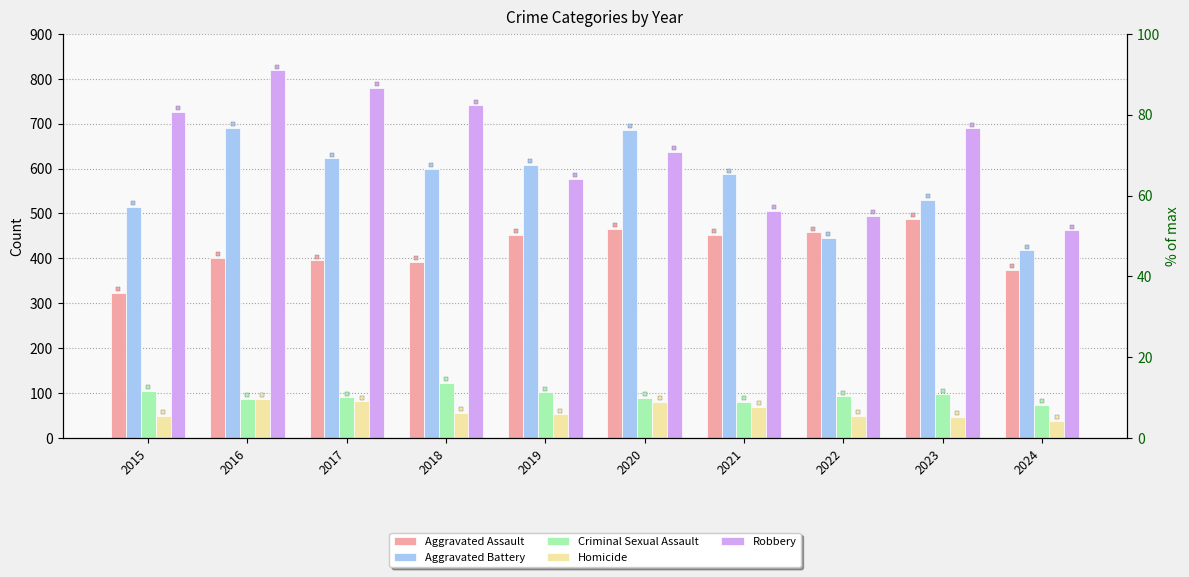

Which series has the largest range (max minus min)?

Robbery